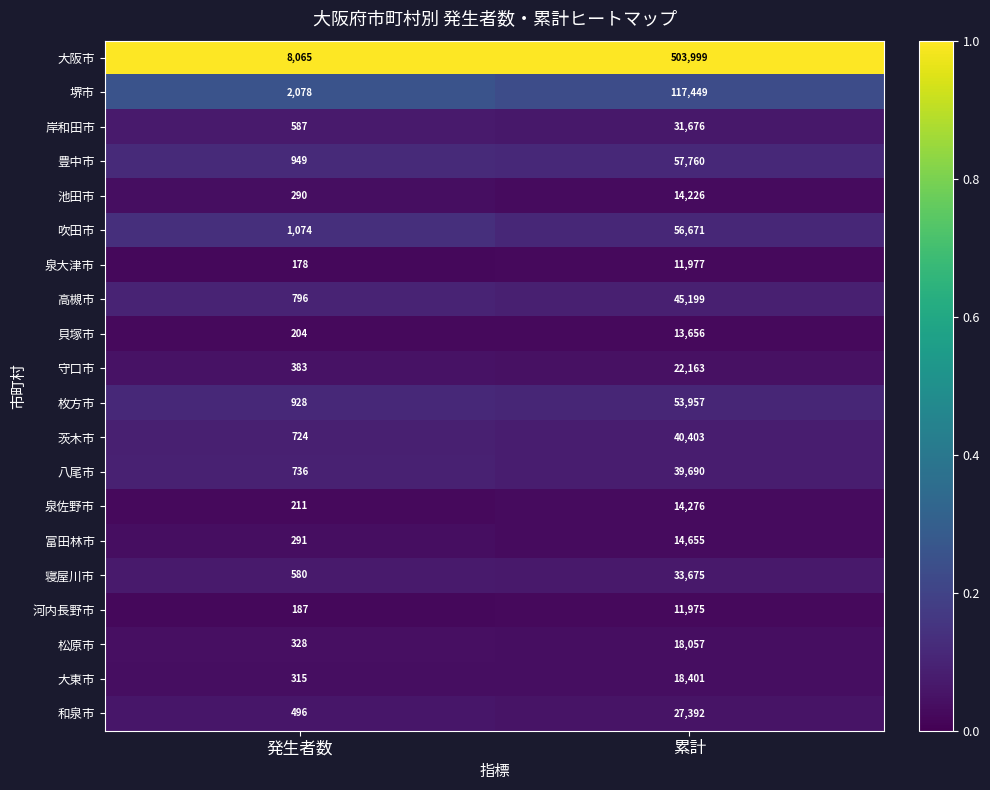

What is the total value across all series at 発生者数?

19400